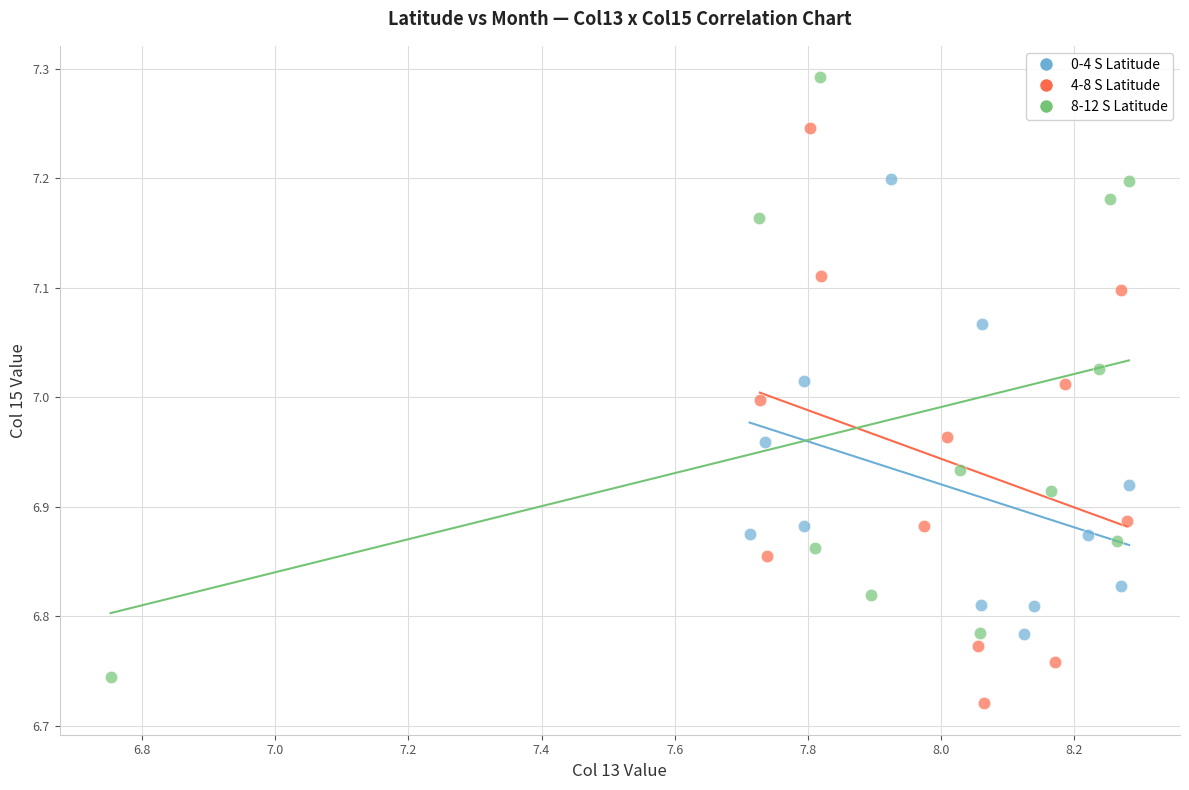

Which series contains the lowest Y value?

4-8 S Latitude